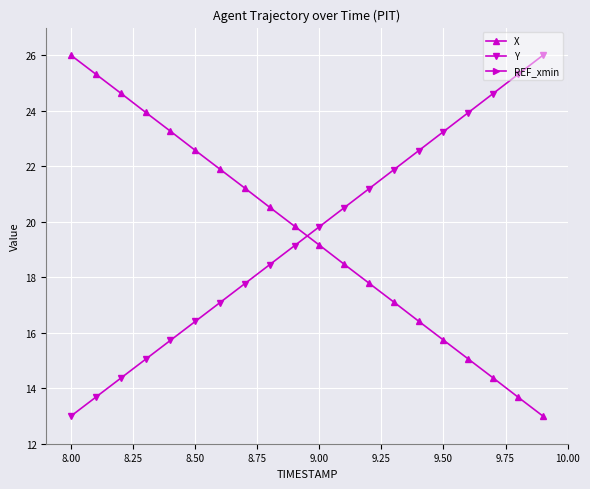

Does the chart display data point markers on the line(s)?

Yes